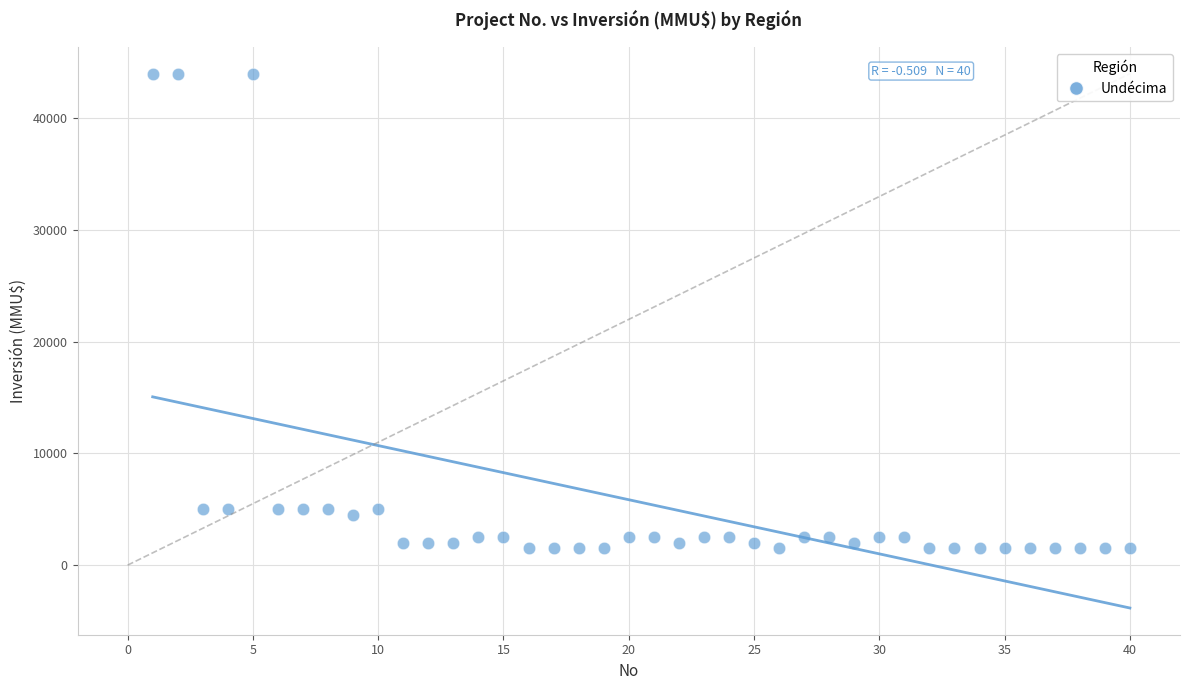

What is the range of Y values (max minus min)?

42500